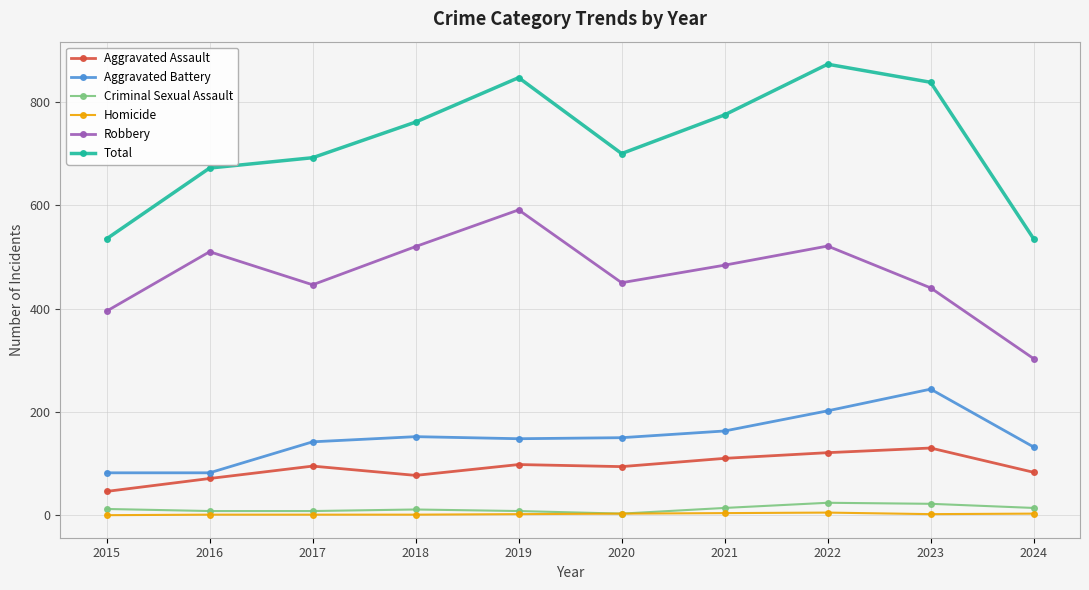

True or false: Aggravated Battery has a value of 82 at 2015.

True